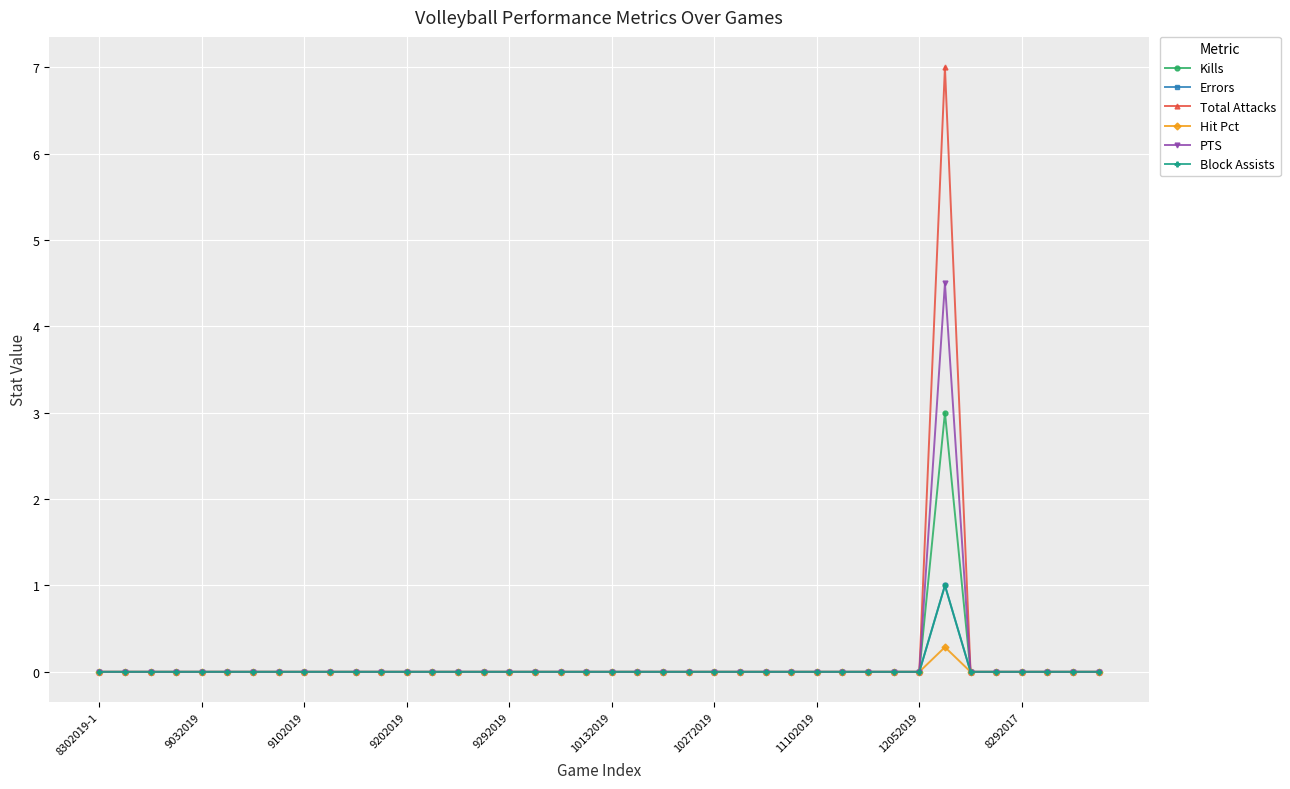

What is the label of the 40th point from the right?

8302019-1